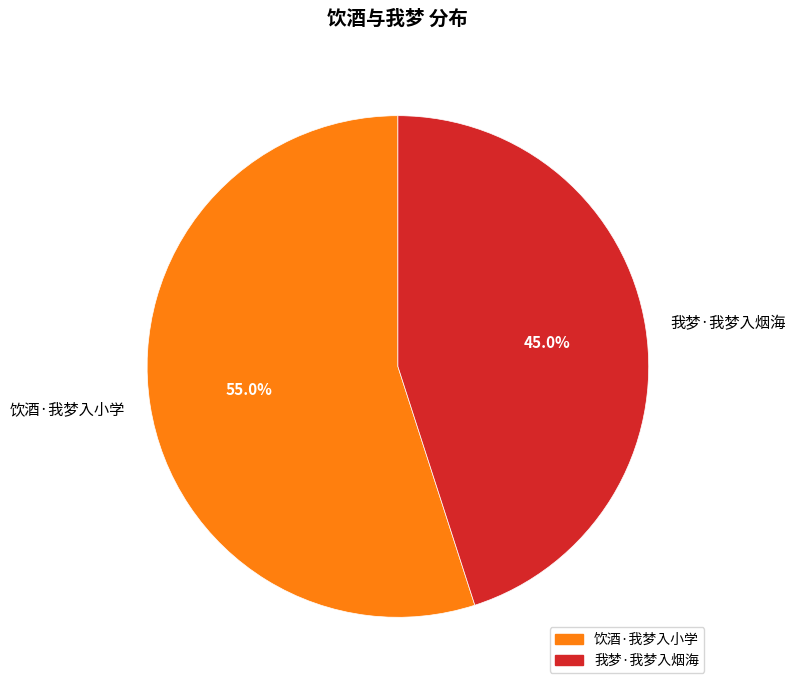

To the nearest percent, what is the average slice percentage?

50%